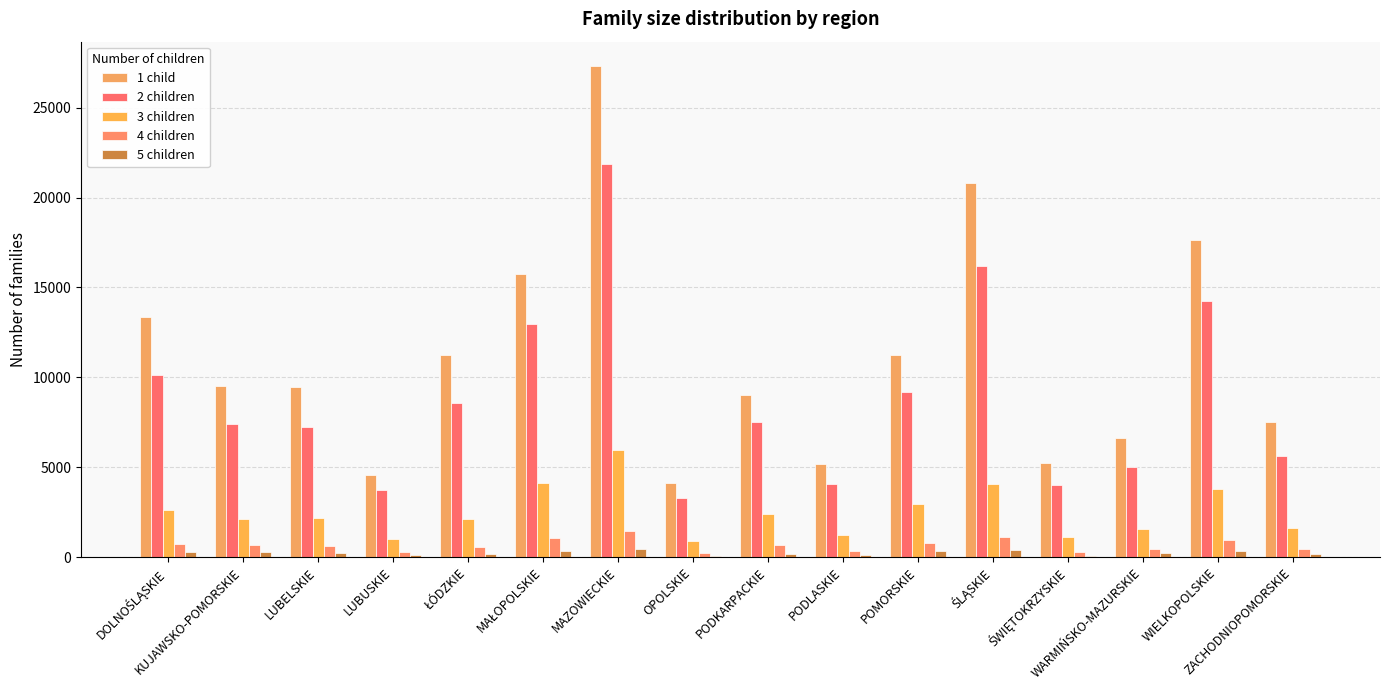

What is the total value across all series at PODKARPACKIE?

19869